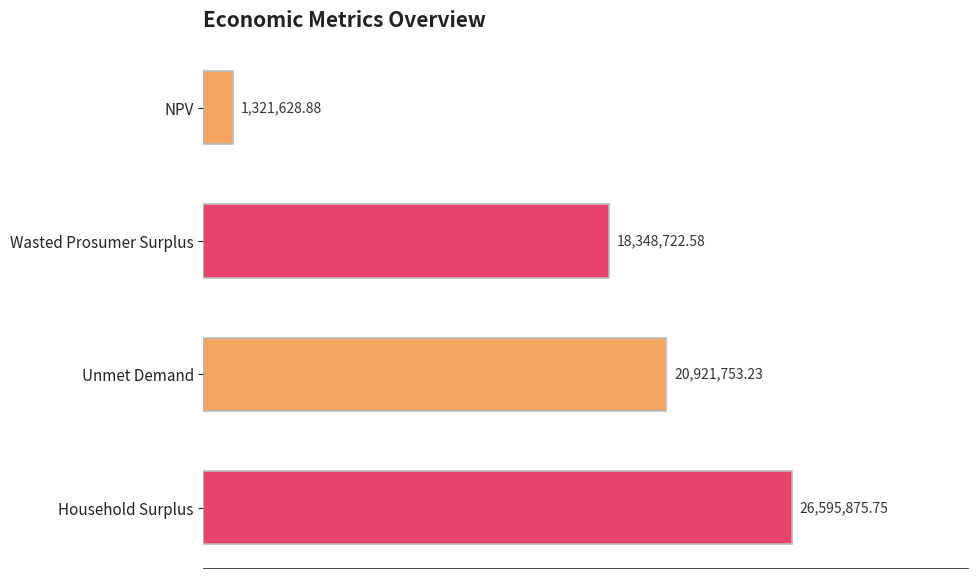

Rank the categories by value from lowest to highest.

NPV, Wasted Prosumer Surplus, Unmet Demand, Household Surplus